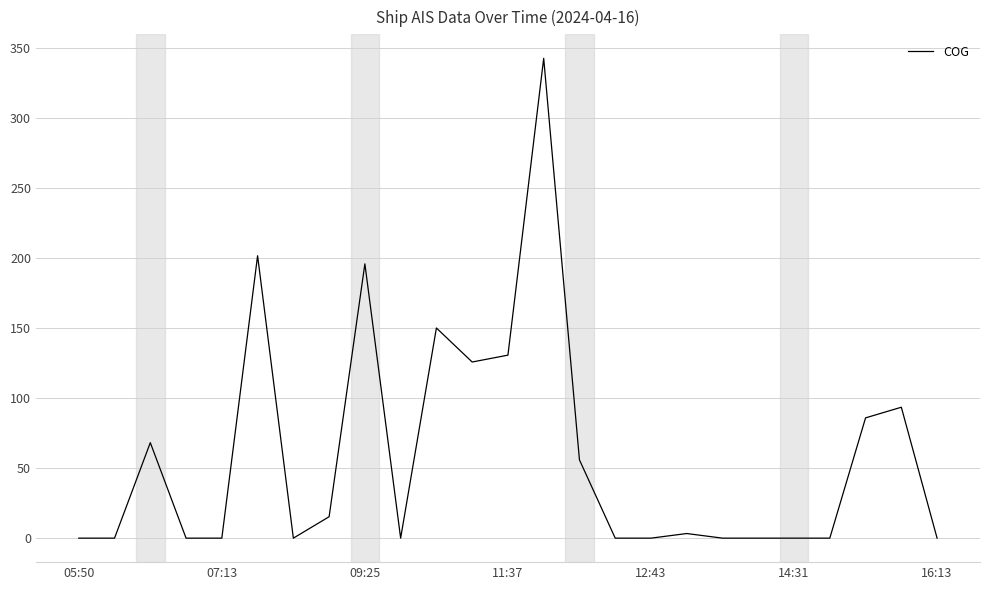

True or false: the data has more than 1 interior local peaks.

True